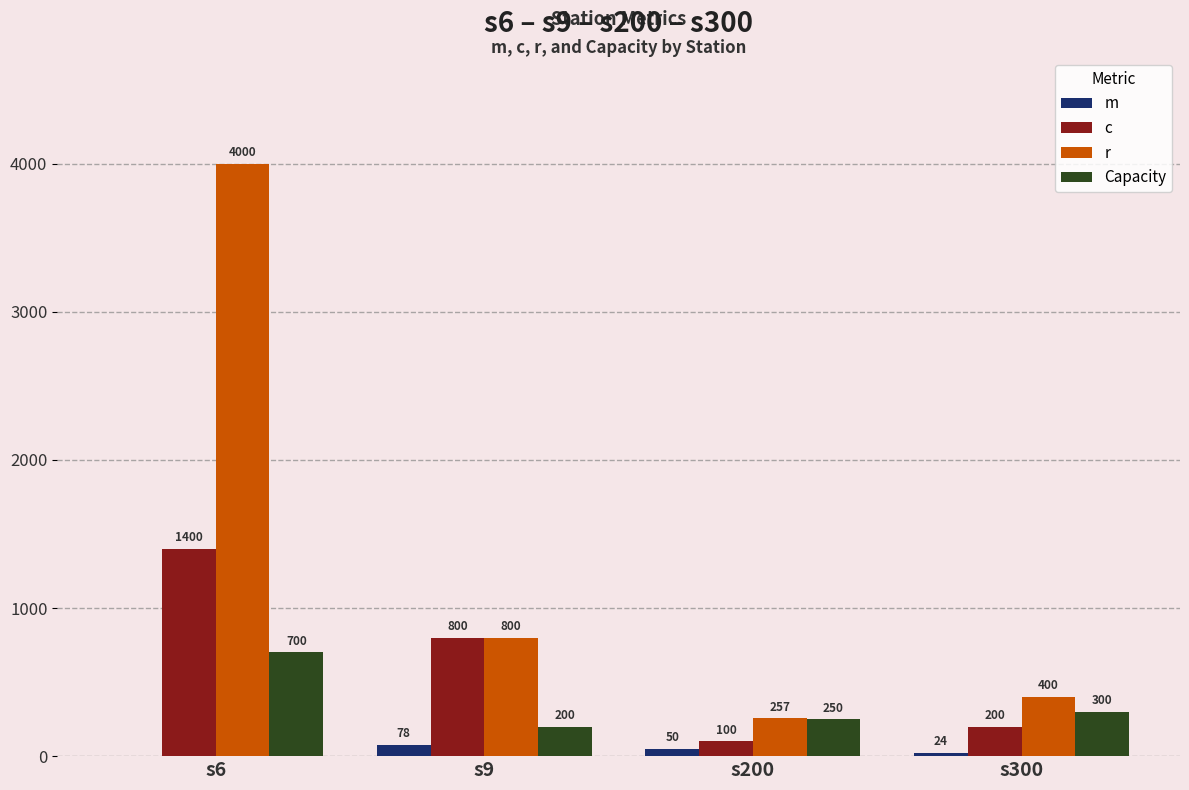

Is it true that c equals 100 at s200?

True